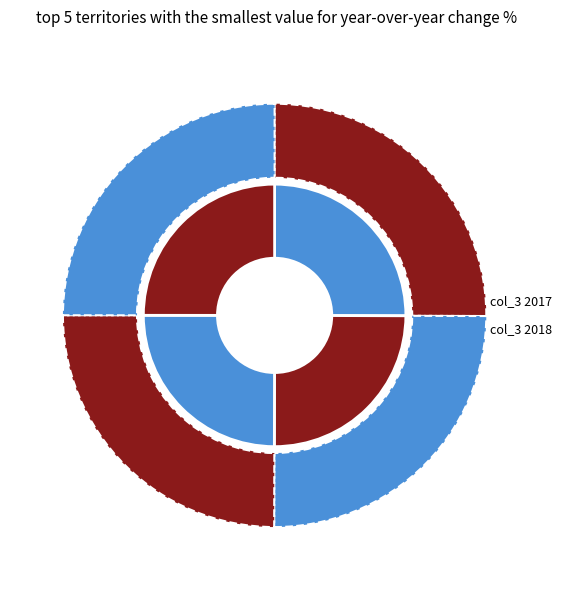

To the nearest percent, what percentage of the pie is 13454225?

25%